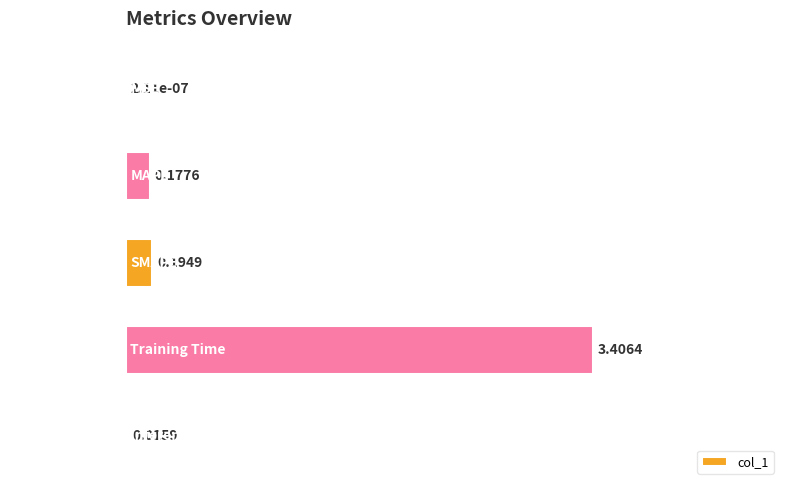

How many series are shown in this chart?

1